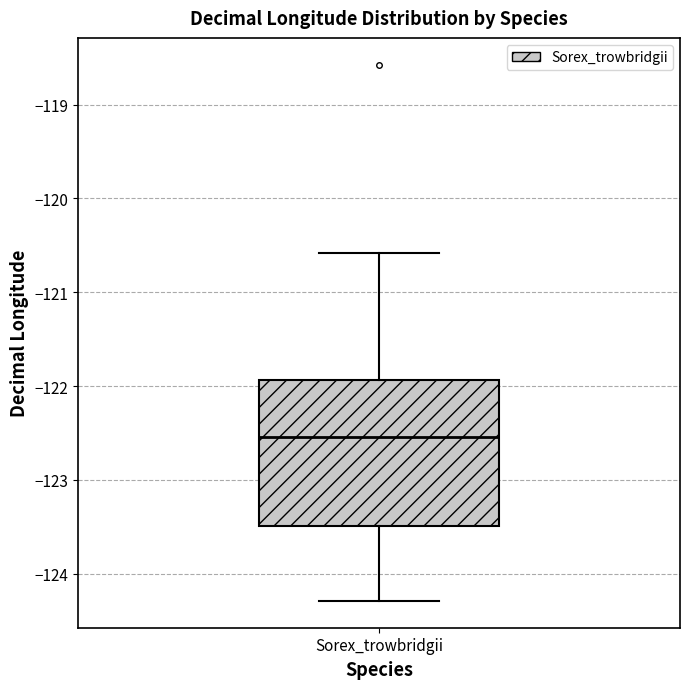

Where does the upper whisker of the box for Sorex_trowbridgii end on the y-axis? The values are not printed on the chart, so give them approximately, as read against the axis.

-120.6